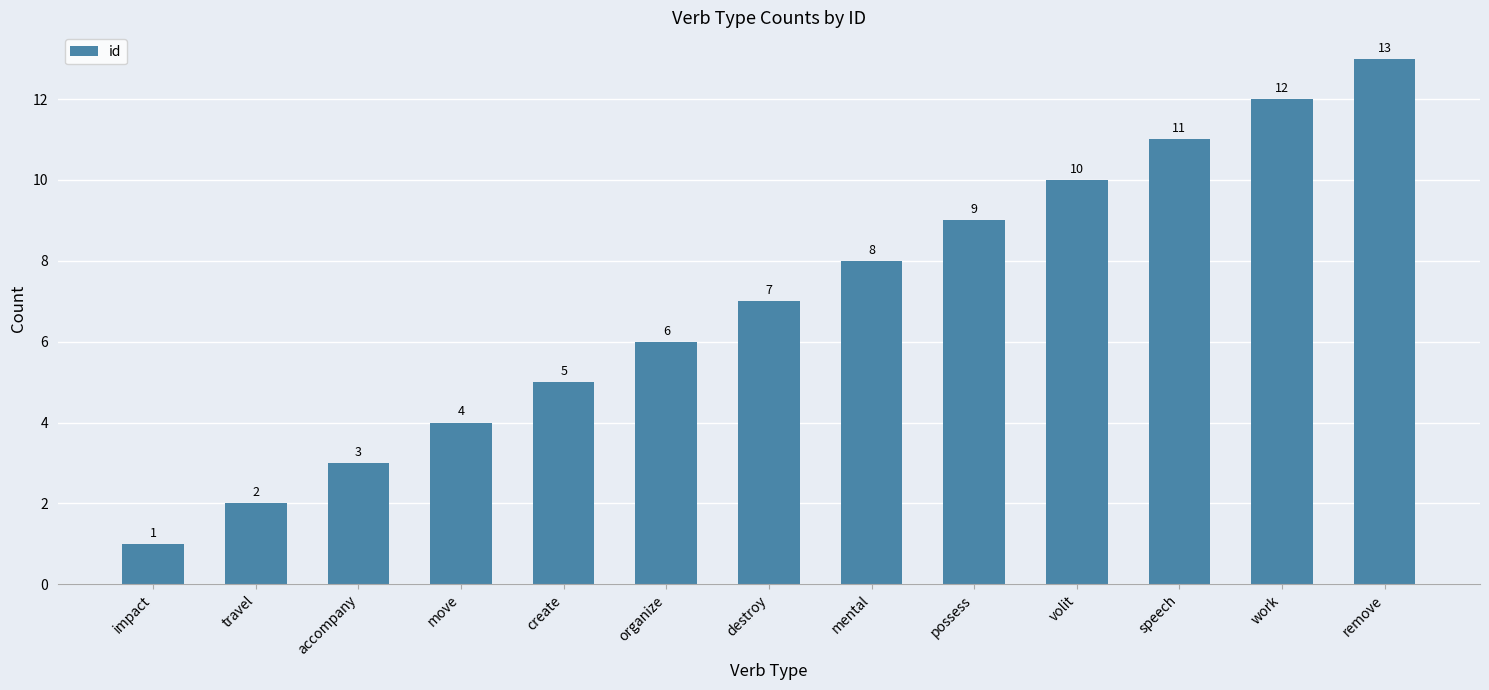

The chart shows a value of 8 at work. True or false?

False